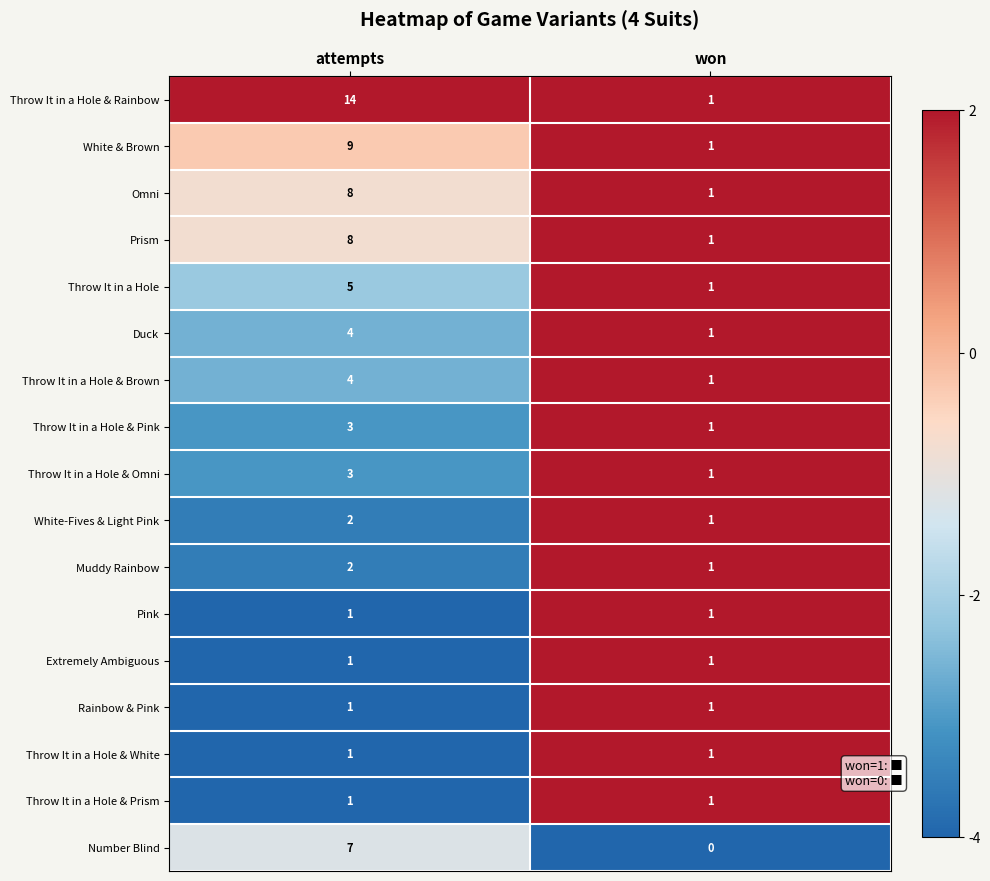

Is it true that Pink equals 2 at attempts?

False